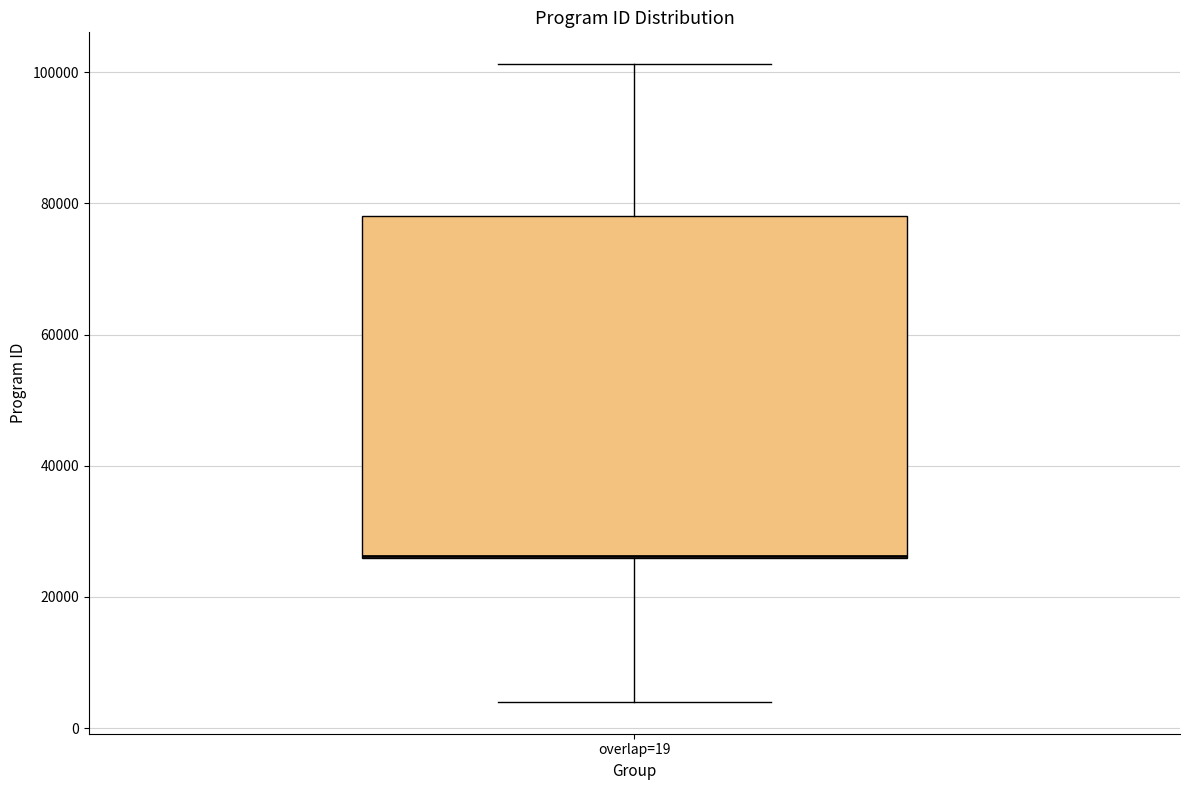

Where does the lower whisker of the box for overlap=19 end on the y-axis? The values are not printed on the chart, so give them approximately, as read against the axis.

4000